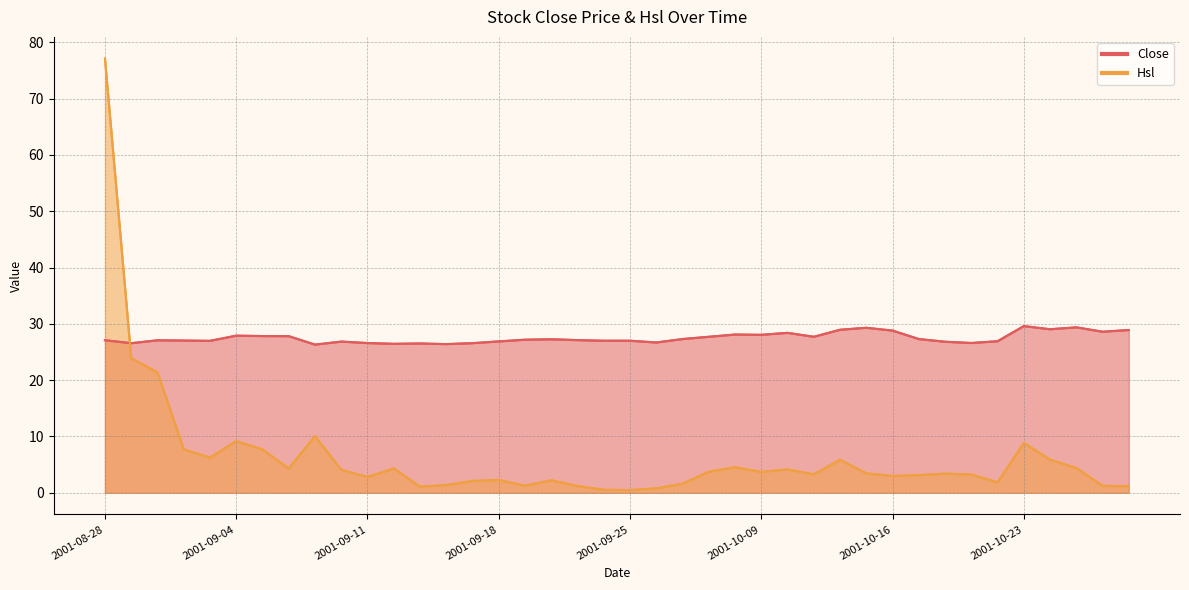

What is the highest value of the Close series?

29.6